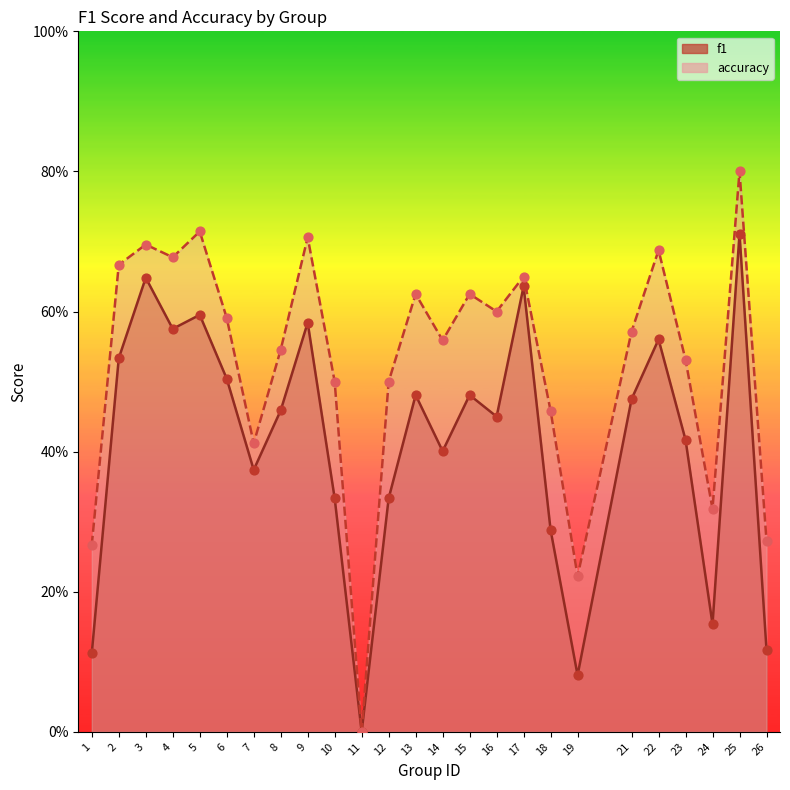

Which series has the largest total across all categories?

accuracy